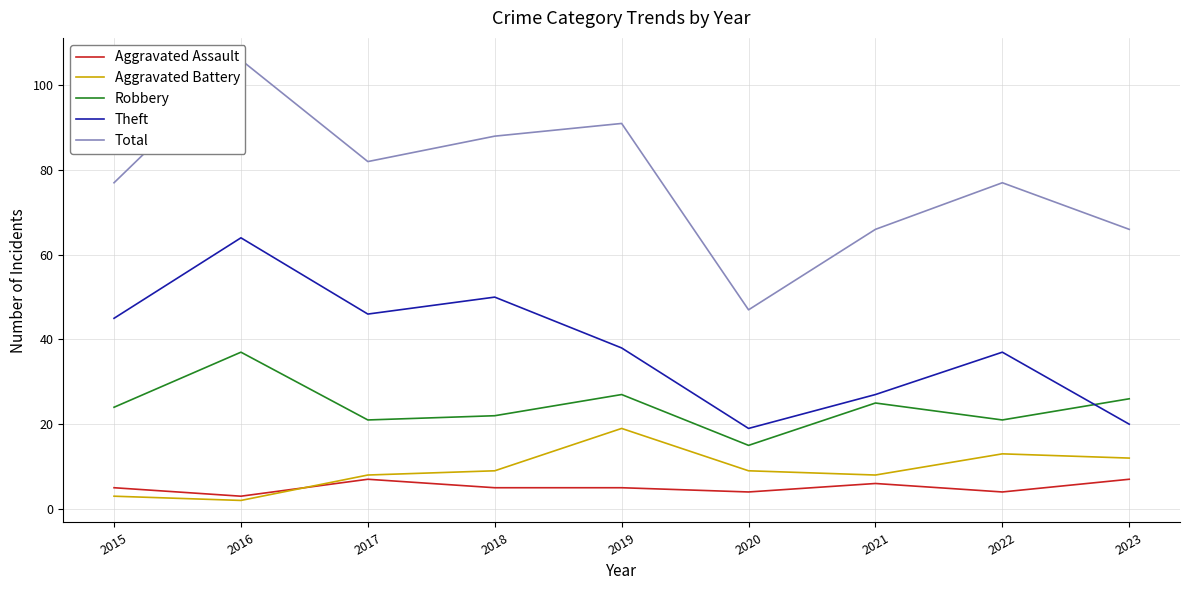

True or false: Aggravated Assault and Robbery intersect in this chart.

False